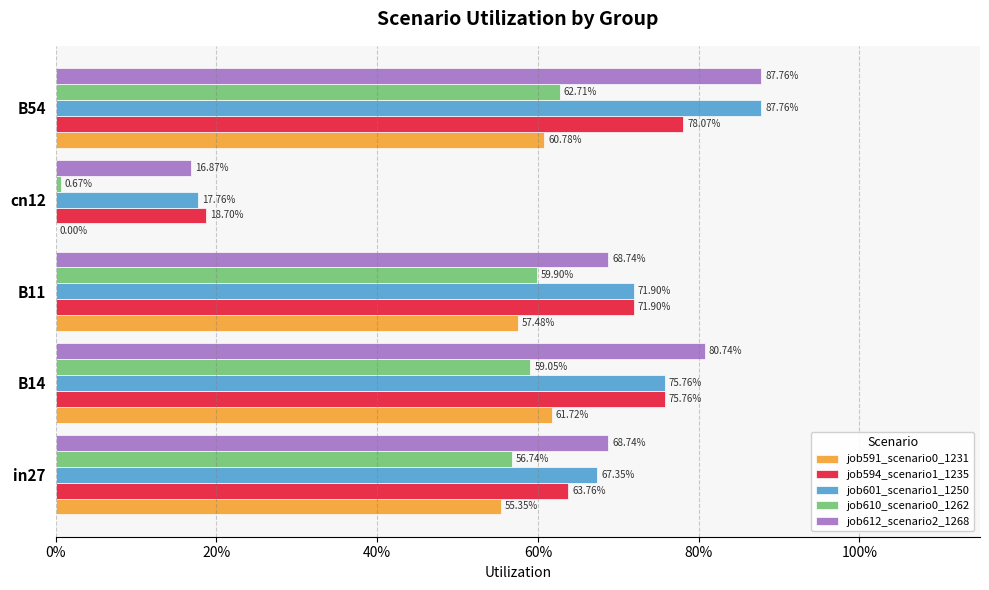

Reading right to left, list all the values displayed in this chart.

job591_scenario0_1231: 0.6	0.0	0.6	0.6	0.6
job594_scenario1_1235: 0.8	0.2	0.7	0.8	0.6
job601_scenario1_1250: 0.9	0.2	0.7	0.8	0.7
job610_scenario0_1262: 0.6	0.0	0.6	0.6	0.6
job612_scenario2_1268: 0.9	0.2	0.7	0.8	0.7